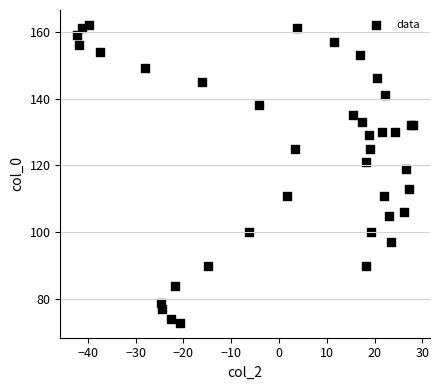

What Y value in the scatter plot is closest to 117?

119